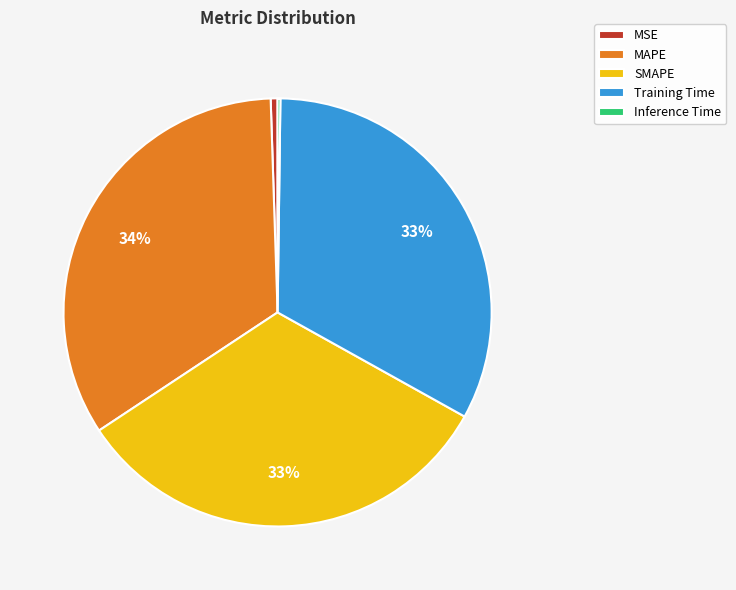

To the nearest percent, what is the average slice percentage?

20%